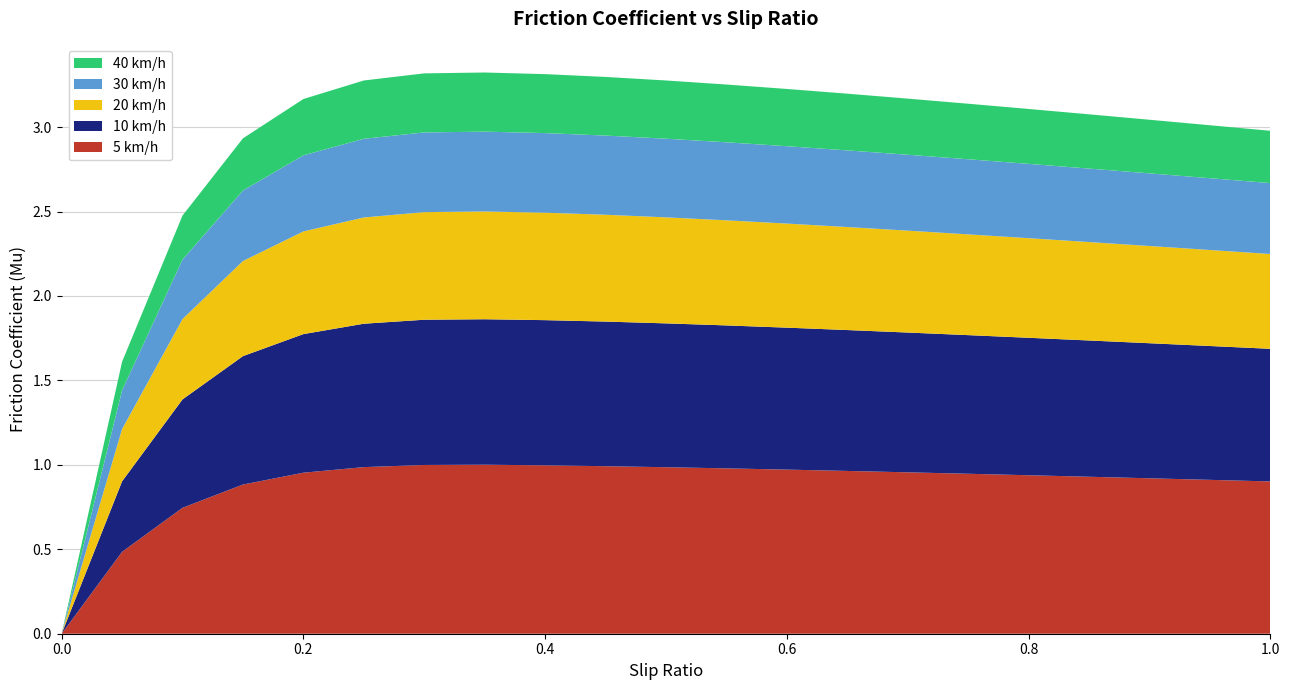

Reading right to left, list all the values displayed in this chart.

5 km/h: 1.0=0.9	0.95=0.9	0.9=0.9	0.85=0.9	0.8=0.9	0.75=0.9	0.7=1.0	0.65=1.0	0.6=1.0	0.55=1.0	0.5=1.0	0.45=1.0	0.4=1.0	0.35=1.0	0.3=1.0	0.25=1.0	0.2=1.0	0.15=0.9	0.1=0.7	0.05=0.5	0.0=0.0
10 km/h: 1.0=0.8	0.95=0.8	0.9=0.8	0.85=0.8	0.8=0.8	0.75=0.8	0.7=0.8	0.65=0.8	0.6=0.8	0.55=0.8	0.5=0.9	0.45=0.9	0.4=0.9	0.35=0.9	0.3=0.9	0.25=0.8	0.2=0.8	0.15=0.8	0.1=0.6	0.05=0.4	0.0=0.0
20 km/h: 1.0=0.6	0.95=0.6	0.9=0.6	0.85=0.6	0.8=0.6	0.75=0.6	0.7=0.6	0.65=0.6	0.6=0.6	0.55=0.6	0.5=0.6	0.45=0.6	0.4=0.6	0.35=0.6	0.3=0.6	0.25=0.6	0.2=0.6	0.15=0.6	0.1=0.5	0.05=0.3	0.0=0.0
30 km/h: 1.0=0.4	0.95=0.4	0.9=0.4	0.85=0.4	0.8=0.4	0.75=0.4	0.7=0.4	0.65=0.5	0.6=0.5	0.55=0.5	0.5=0.5	0.45=0.5	0.4=0.5	0.35=0.5	0.3=0.5	0.25=0.5	0.2=0.5	0.15=0.4	0.1=0.4	0.05=0.2	0.0=0.0
40 km/h: 1.0=0.3	0.95=0.3	0.9=0.3	0.85=0.3	0.8=0.3	0.75=0.3	0.7=0.3	0.65=0.3	0.6=0.3	0.55=0.3	0.5=0.3	0.45=0.3	0.4=0.3	0.35=0.4	0.3=0.3	0.25=0.3	0.2=0.3	0.15=0.3	0.1=0.3	0.05=0.2	0.0=0.0